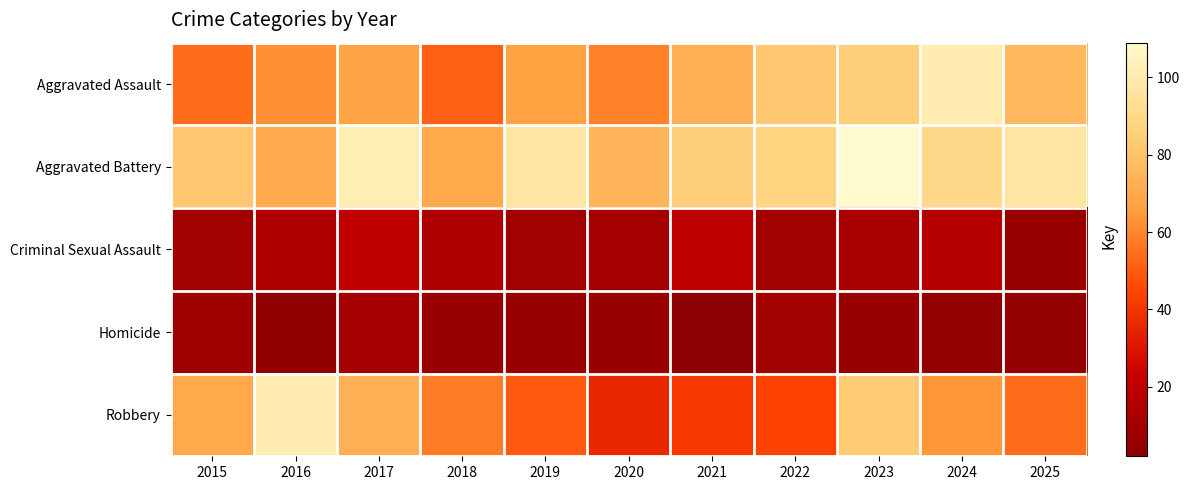

What is the greatest value displayed?

109